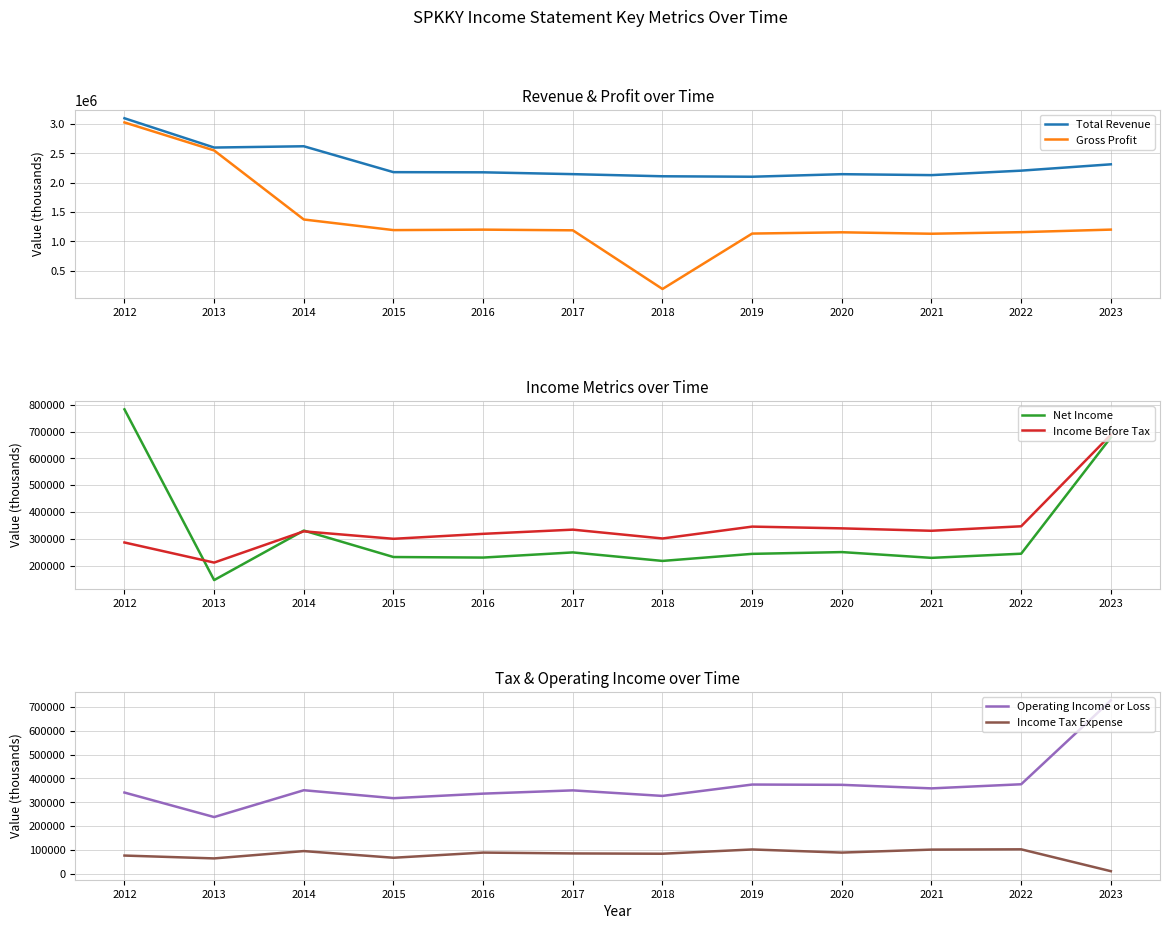

How many values in the Income Before Tax series are below 330200?

6